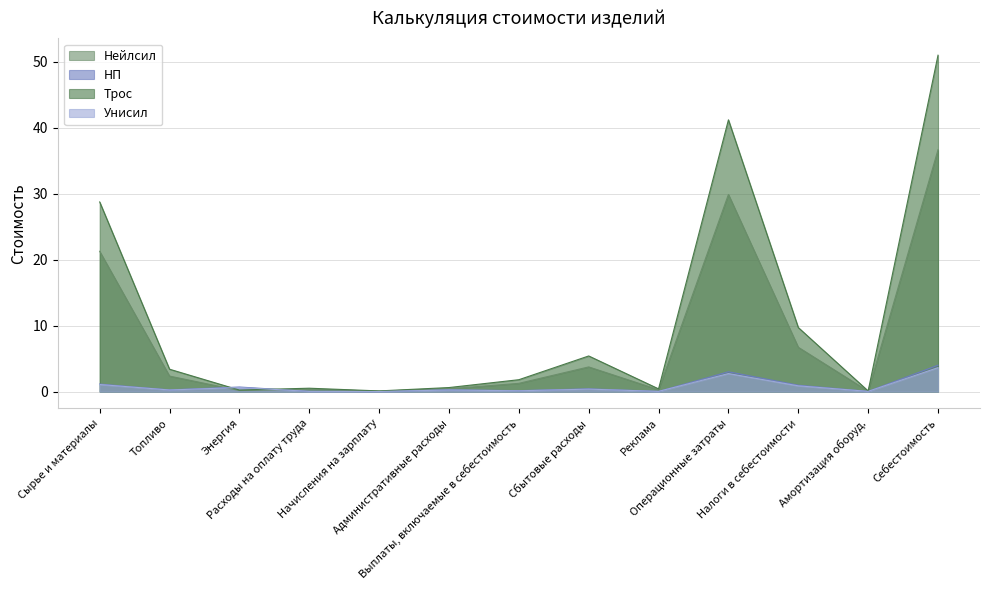

Which has a higher value, Операционные затраты or Энергия?

Операционные затраты